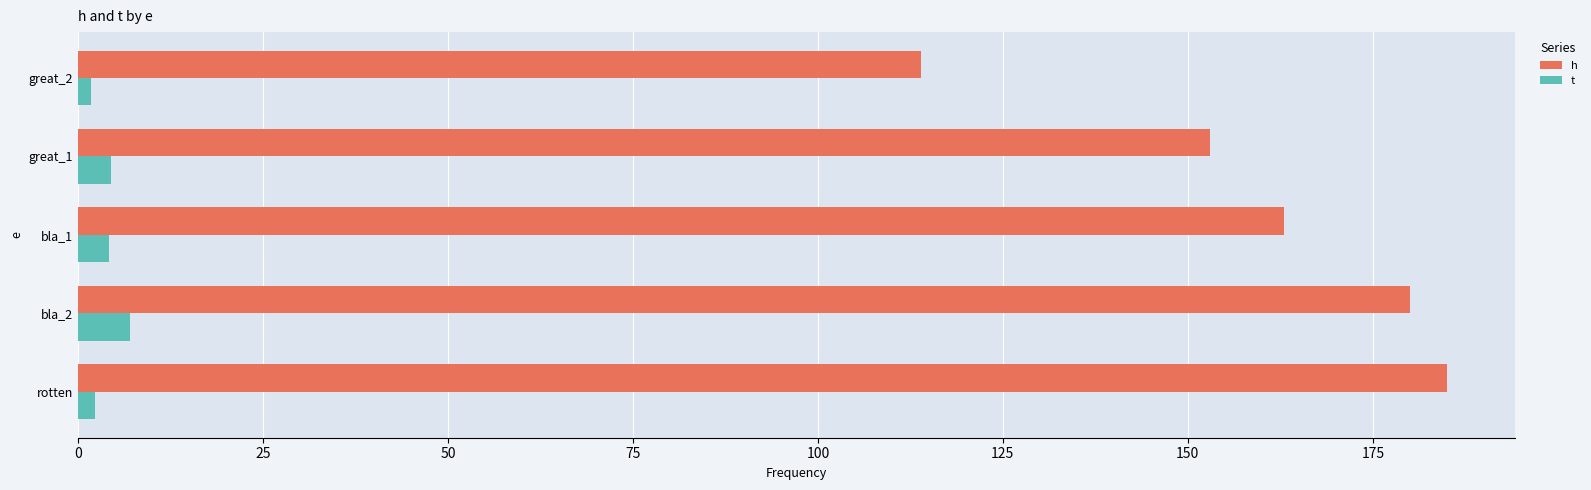

At which label does h reach its peak?

rotten